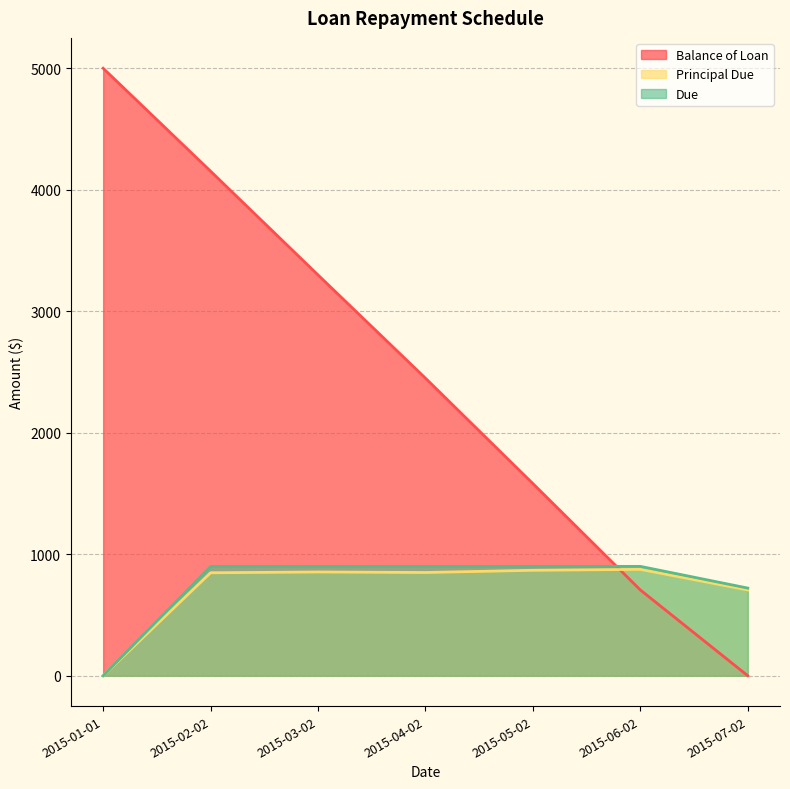

What position from the right is 2015-04-02?

4